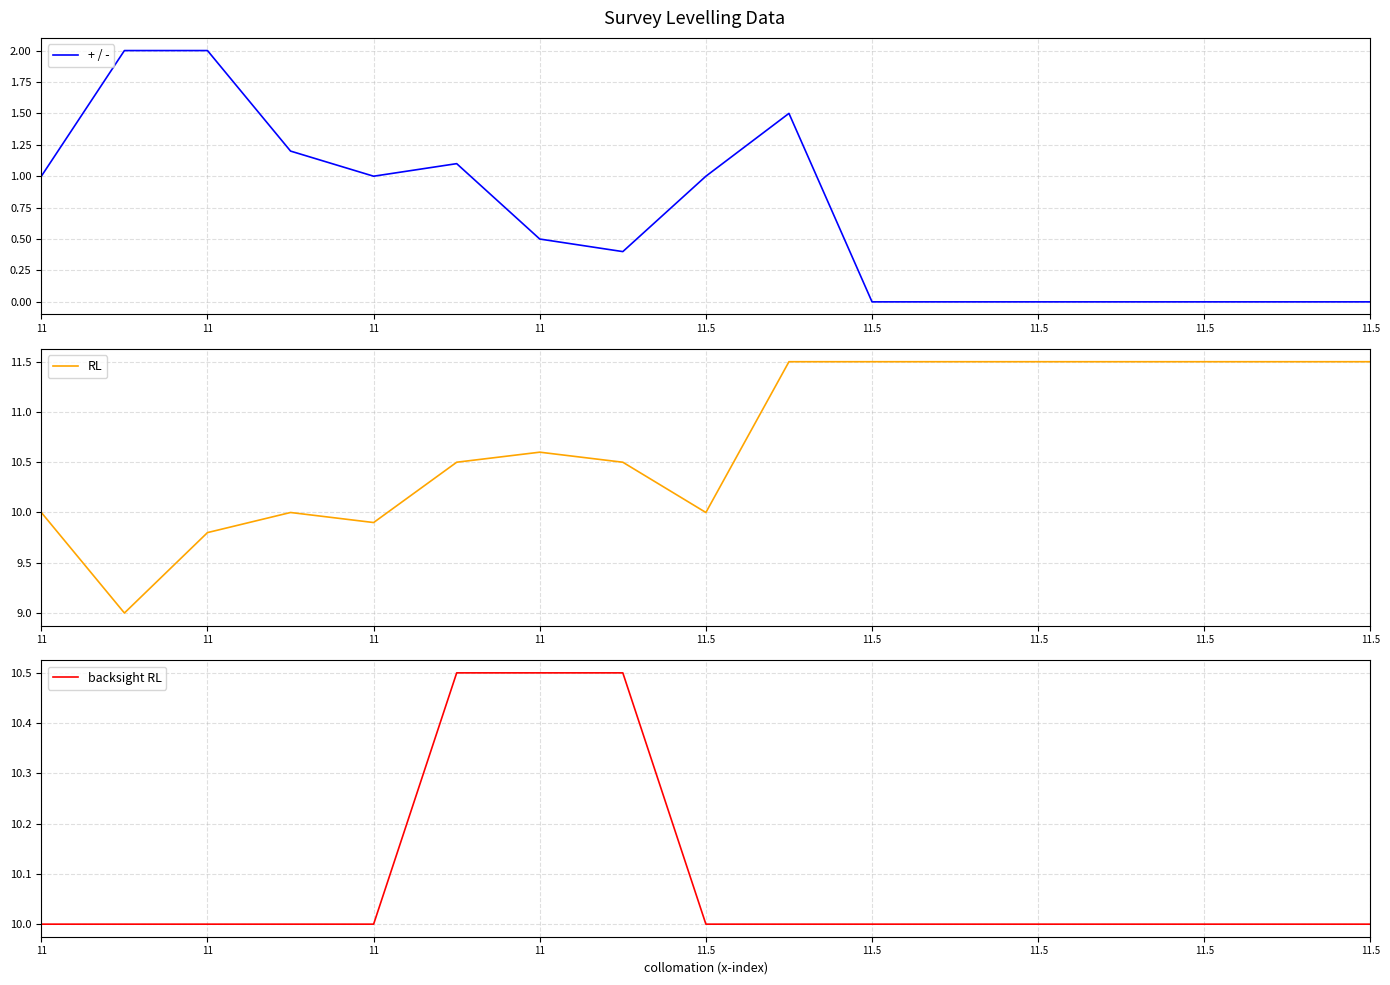

At which category is the sum across all series the highest?

9